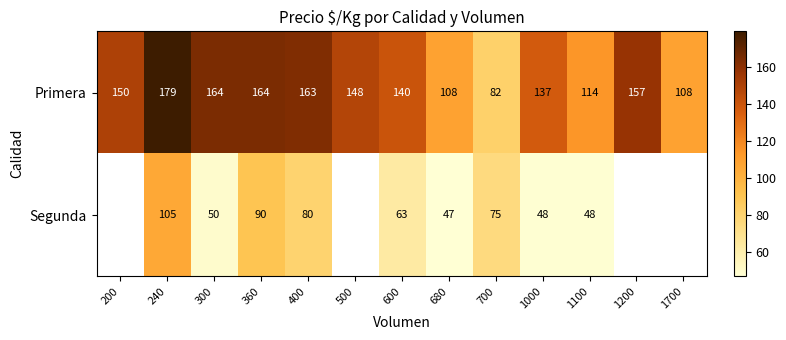

What is the total value across all series at 1700?

108